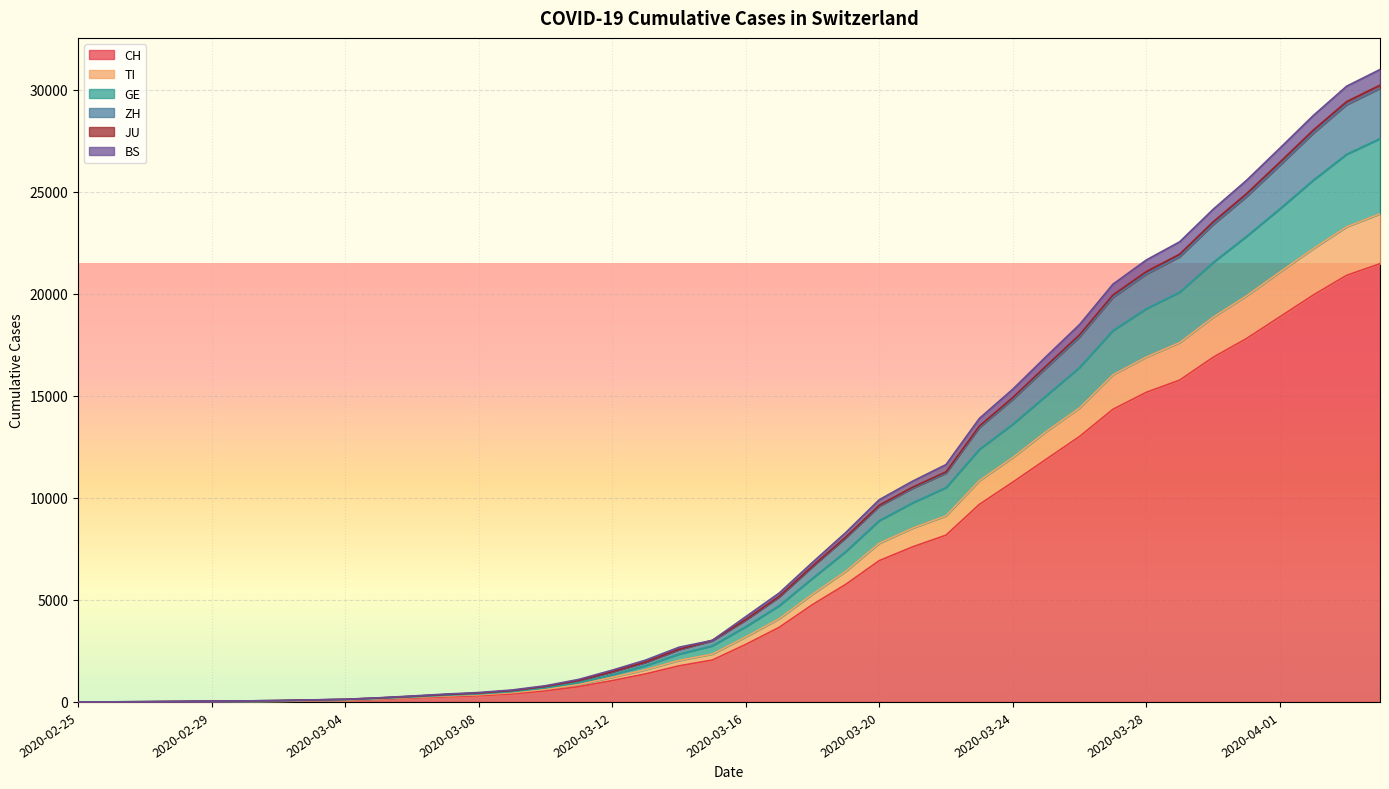

Count the number of categories in the chart.

40